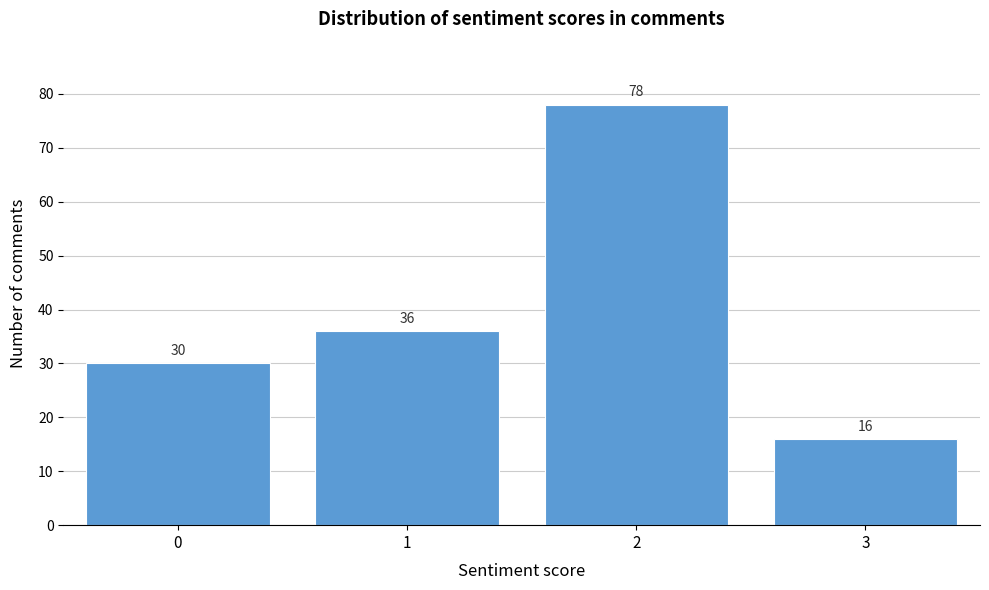

Reading right to left, what are all the values shown in this chart?

3=16	2=78	1=36	0=30